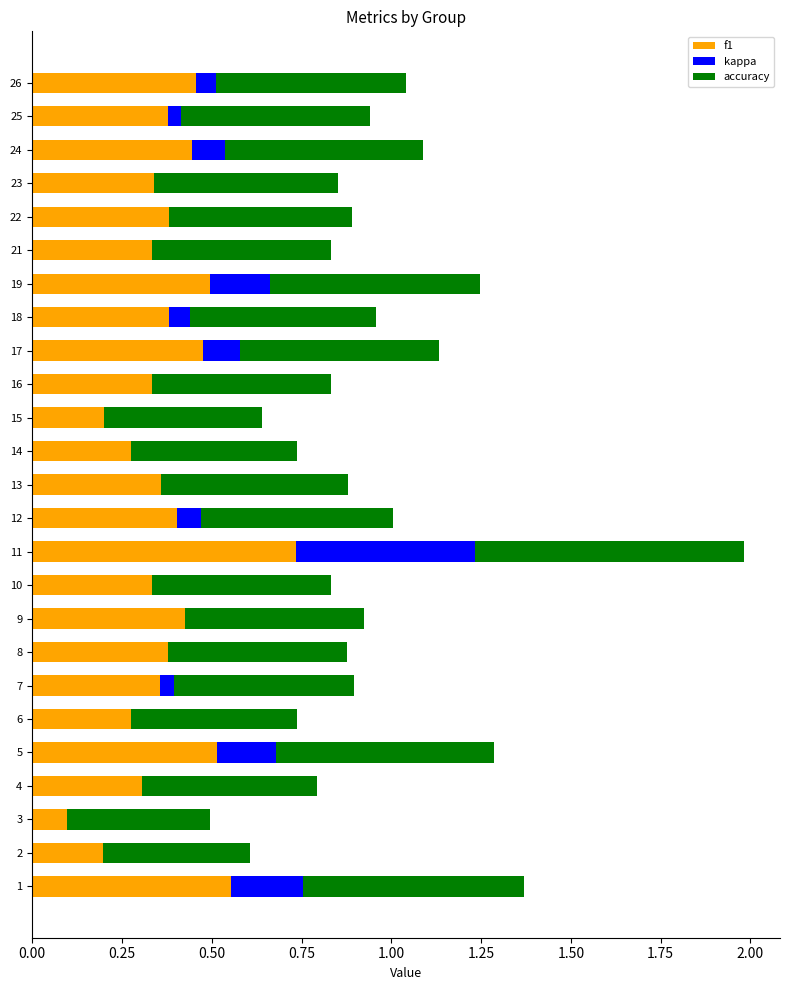

How many series are shown in this chart?

3